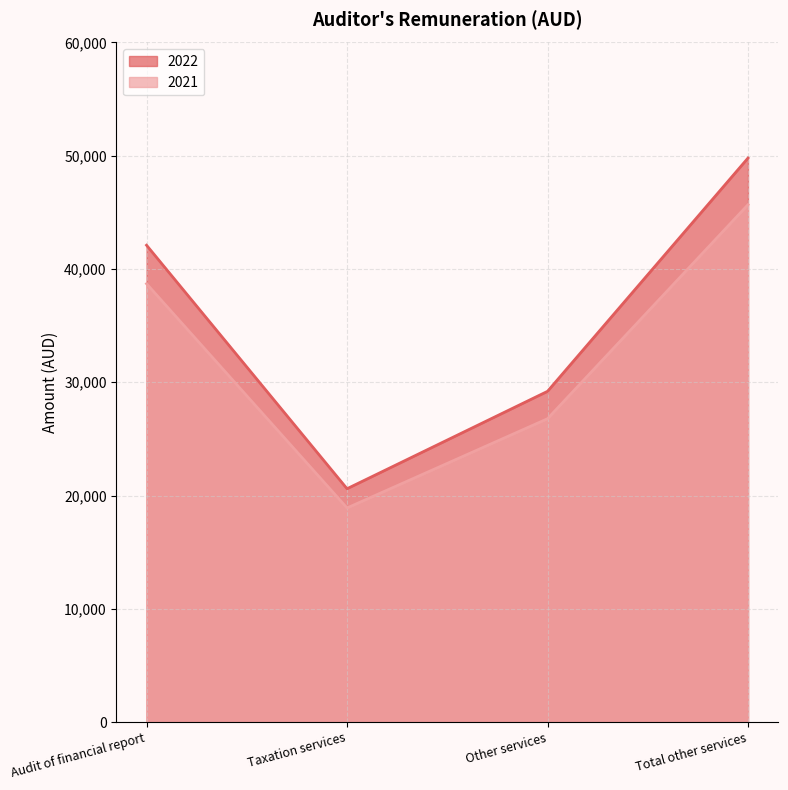

How many lines are shown in the chart?

2